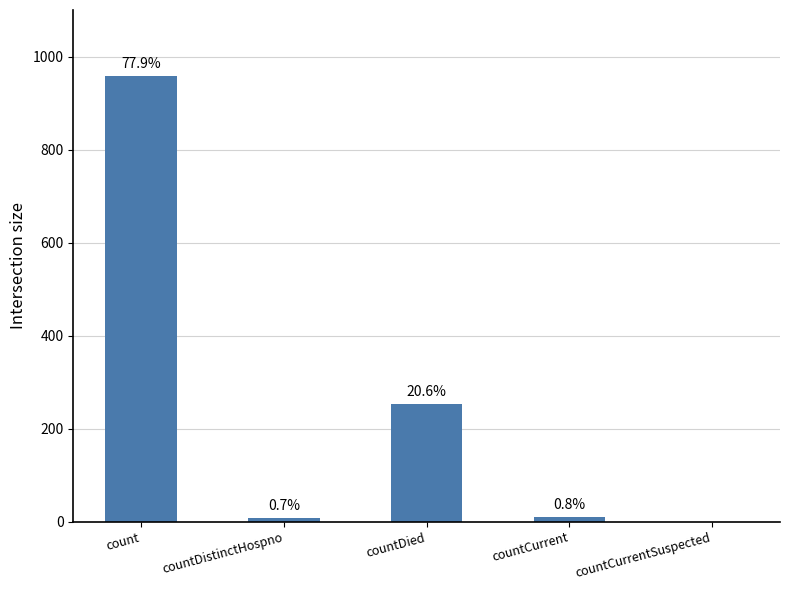

Rank the categories by value from lowest to highest.

countCurrentSuspected, countDistinctHospno, countCurrent, countDied, count